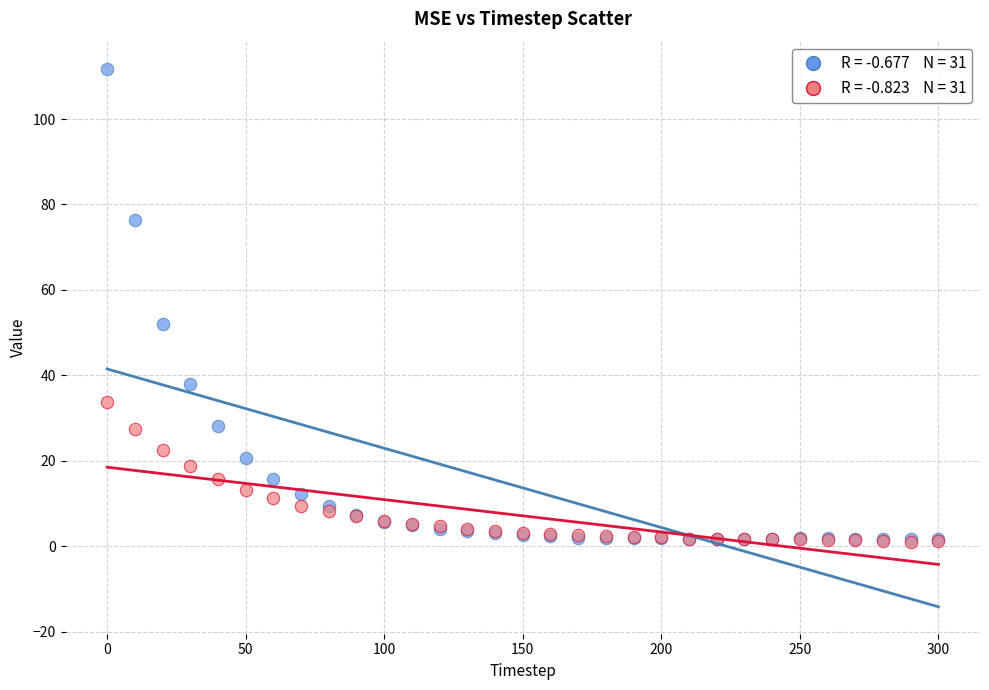

Across all series, what Y value is closest to 56?

52.1